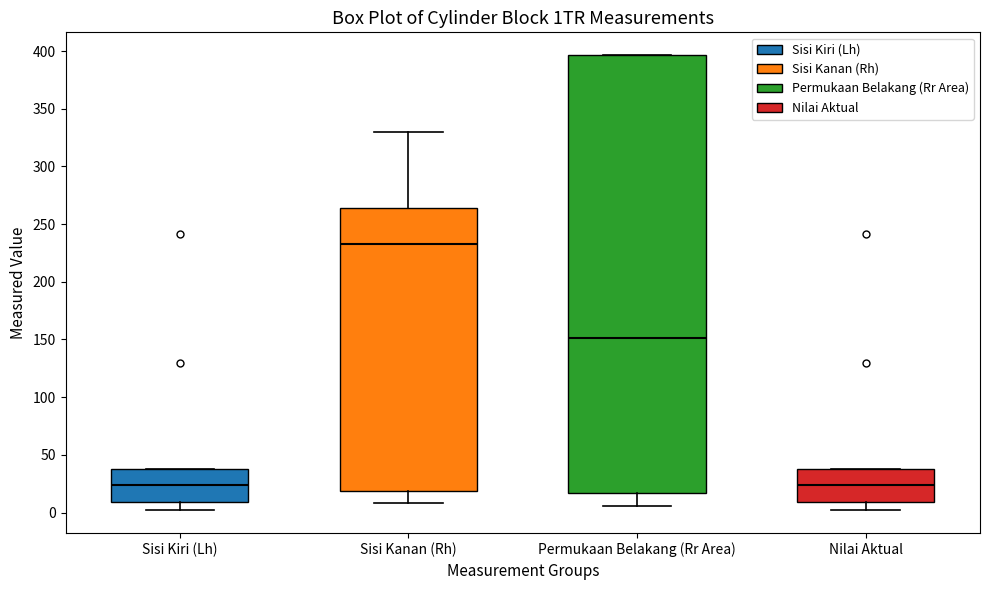

Where does the median line of the box for Sisi Kanan (Rh) sit on the y-axis? The values are not printed on the chart, so give them approximately, as read against the axis.

235